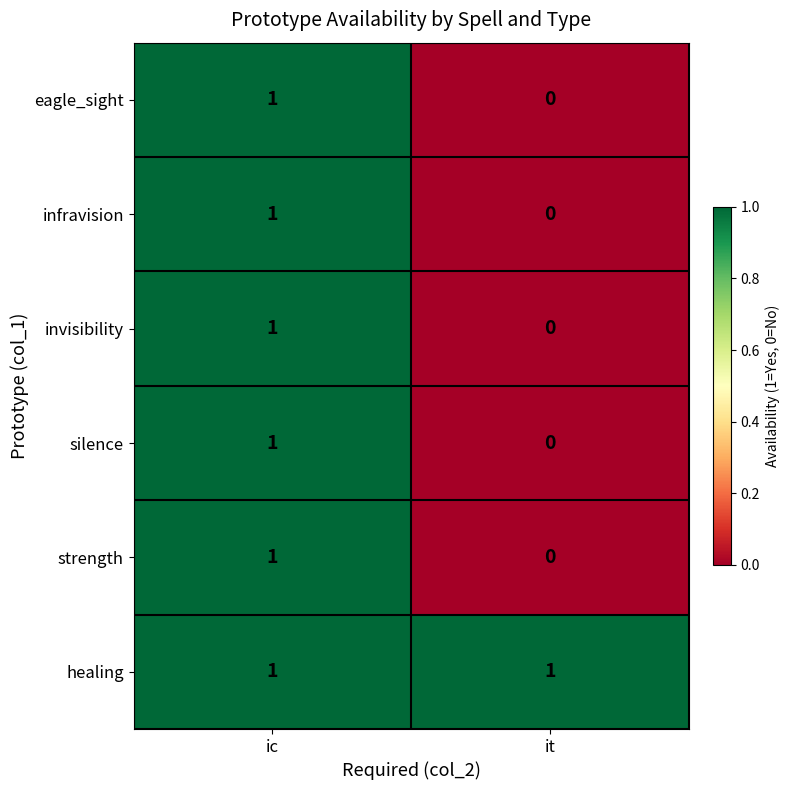

At which label is silence closest to 0?

it